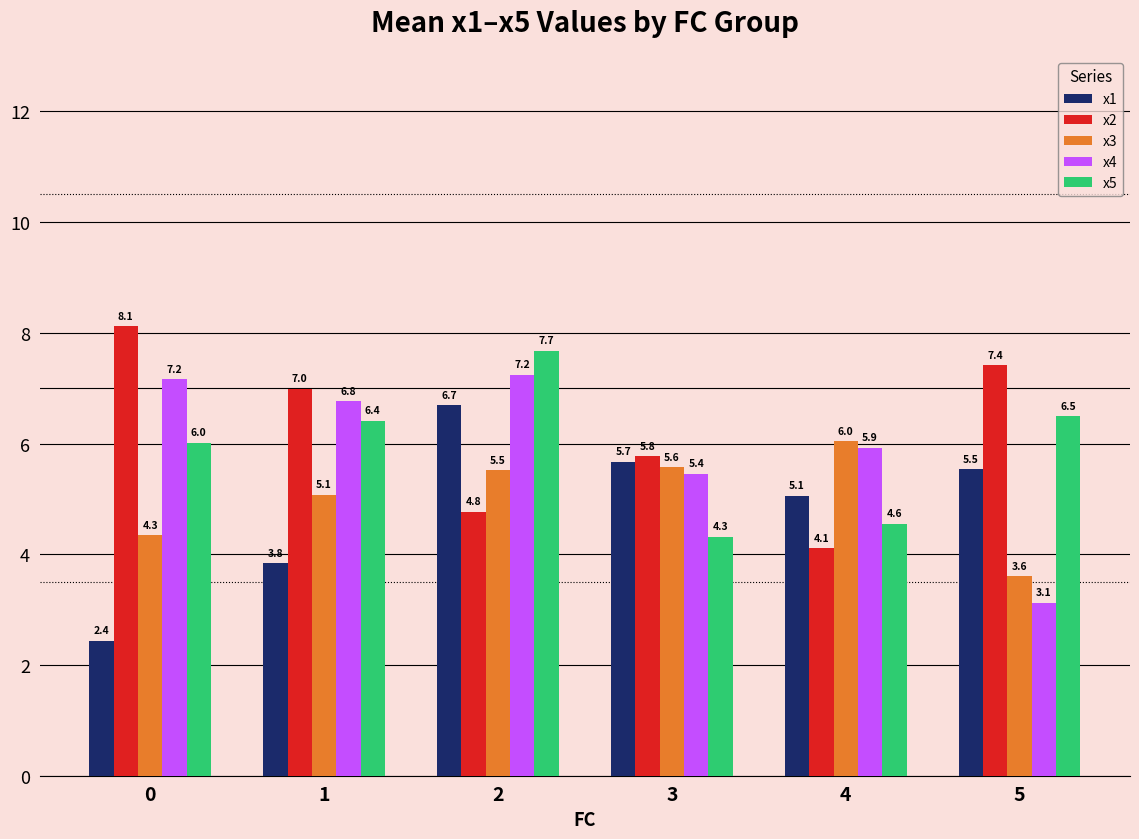

What is the value of the x3 bar at the 6th from the left?

3.6